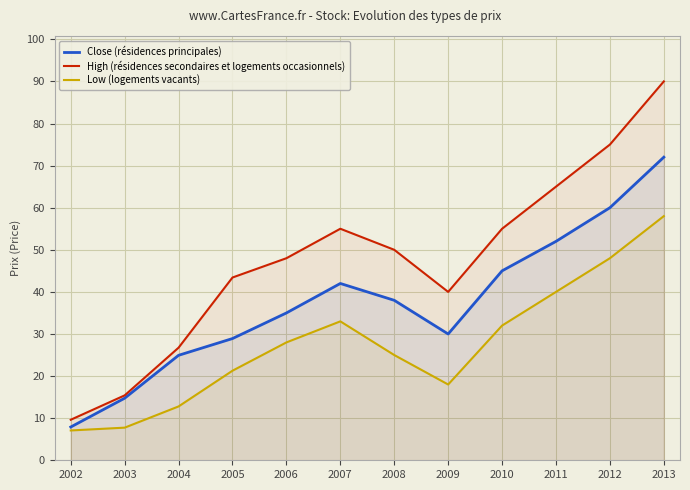

Reading left to right, extract all data points from this chart.

Close (résidences principales): 7.9	14.7	24.9	28.9	35.0	42.0	38.0	30.0	45.0	52.0	60.0	72.0
High (résidences secondaires et logements occasionnels): 9.6	15.4	26.8	43.4	48.0	55.0	50.0	40.0	55.0	65.0	75.0	90.0
Low (logements vacants): 7.1	7.8	12.8	21.3	28.0	33.0	25.0	18.0	32.0	40.0	48.0	58.0